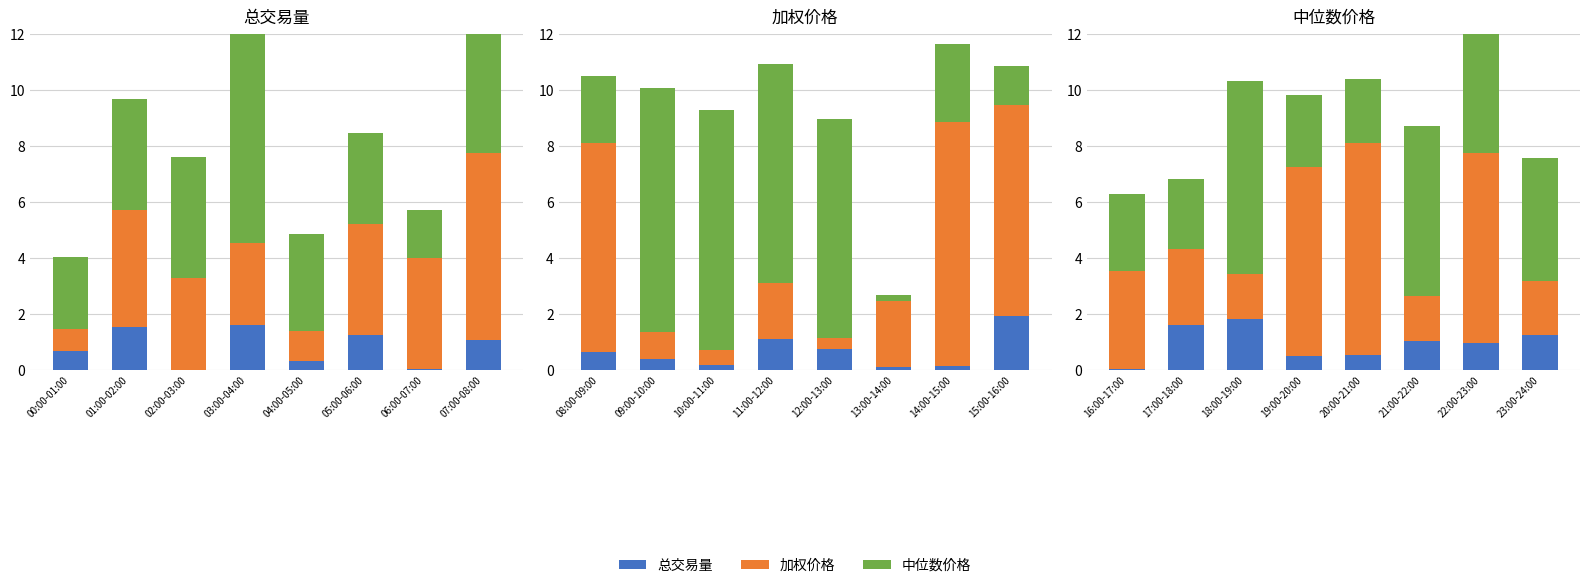

How many distinct data groups are displayed?

3